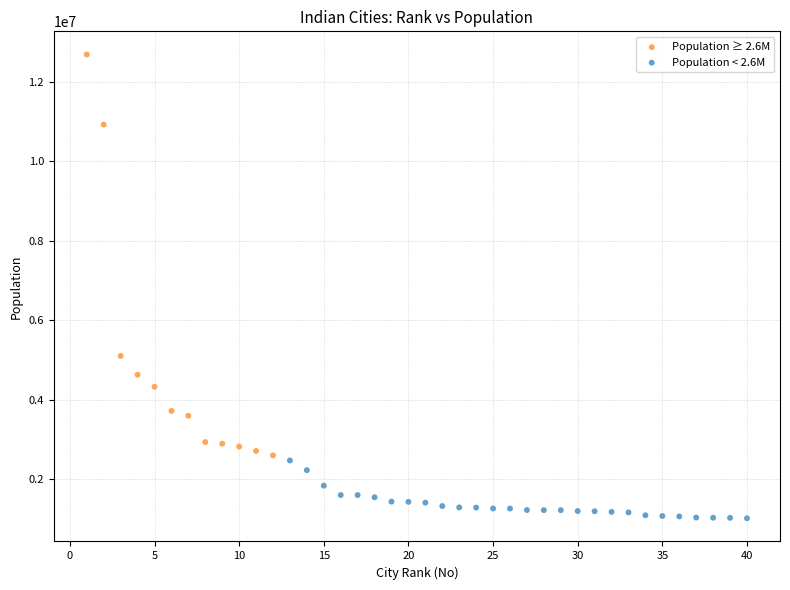

Which series contains the lowest Y value?

Population < 2.6M